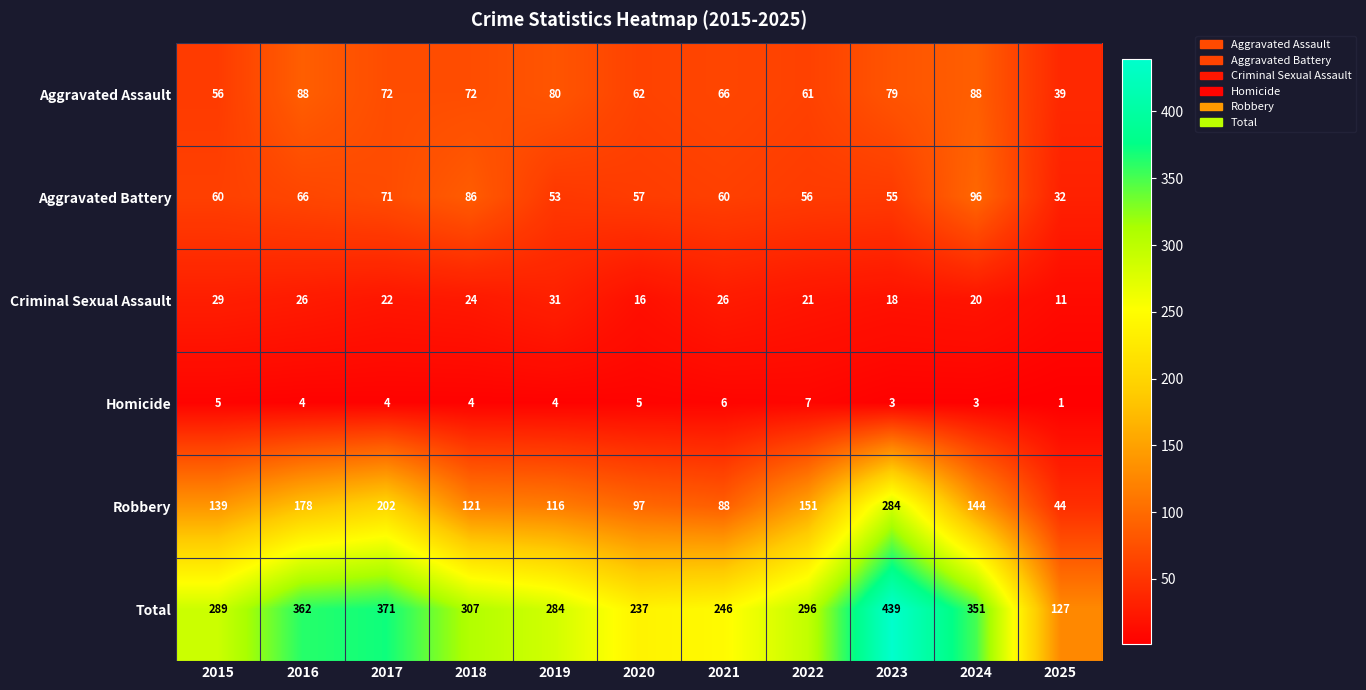

Is the value of Robbery at 2024 greater than the value of Total at 2020?

No